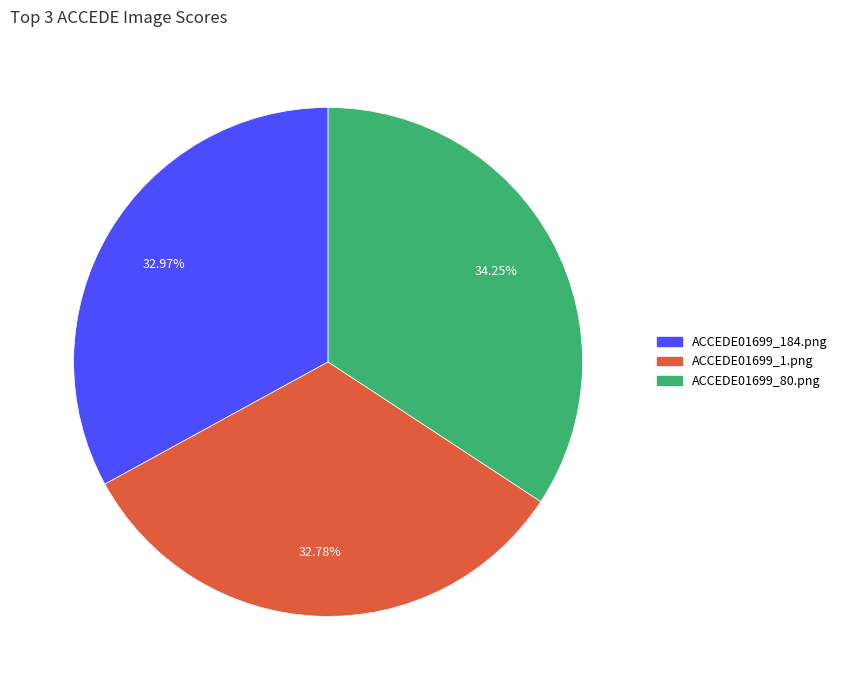

To the nearest percent, what is the difference between the largest and smallest slice percentages?

1%